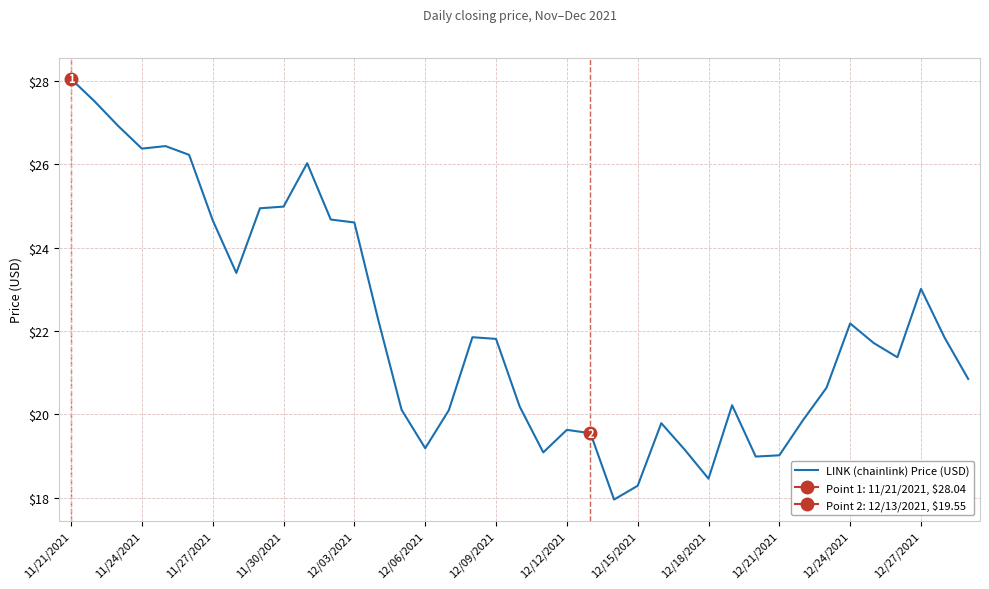

The chart shows a value of 19.0 at 29. True or false?

True